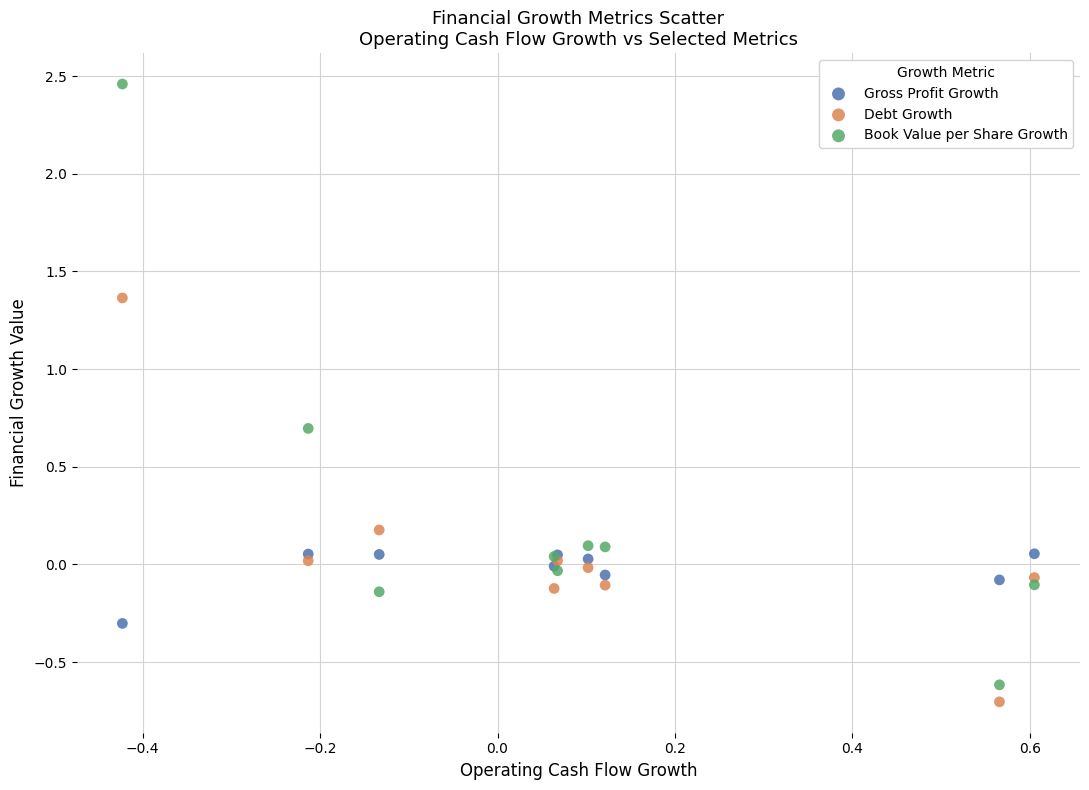

Which series has the widest spread of Y values?

Book Value per Share Growth